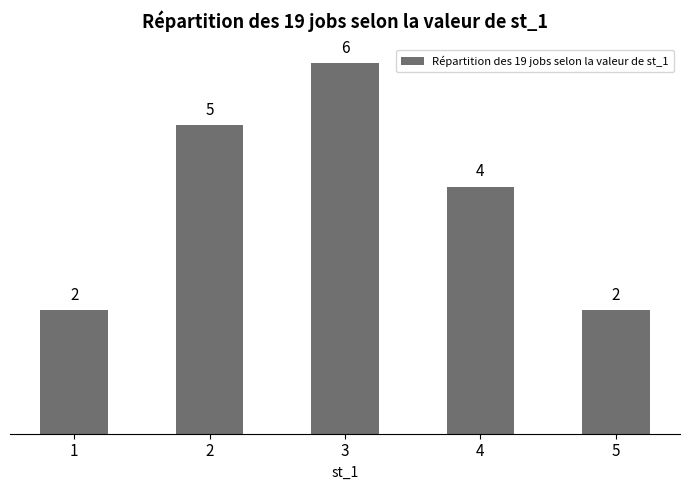

What is the maximum value shown in the chart?

6